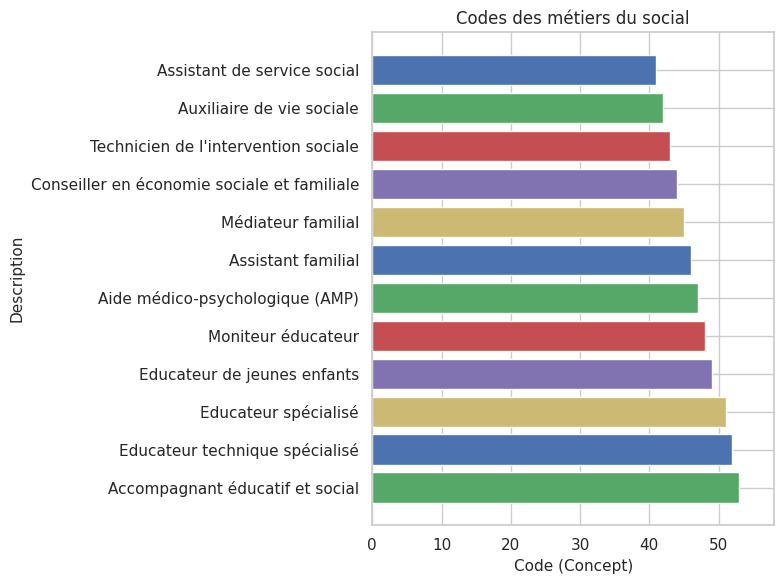

Reading top to bottom, transcribe all the data shown in this chart.

Assistant de service social=41	Auxiliaire de vie sociale=42	Technicien de l'intervention sociale=43	Conseiller en économie sociale et familiale=44	Médiateur familial=45	Assistant familial=46	Aide médico-psychologique (AMP)=47	Moniteur éducateur=48	Educateur de jeunes enfants=49	Educateur spécialisé=51	Educateur technique spécialisé=52	Accompagnant éducatif et social=53